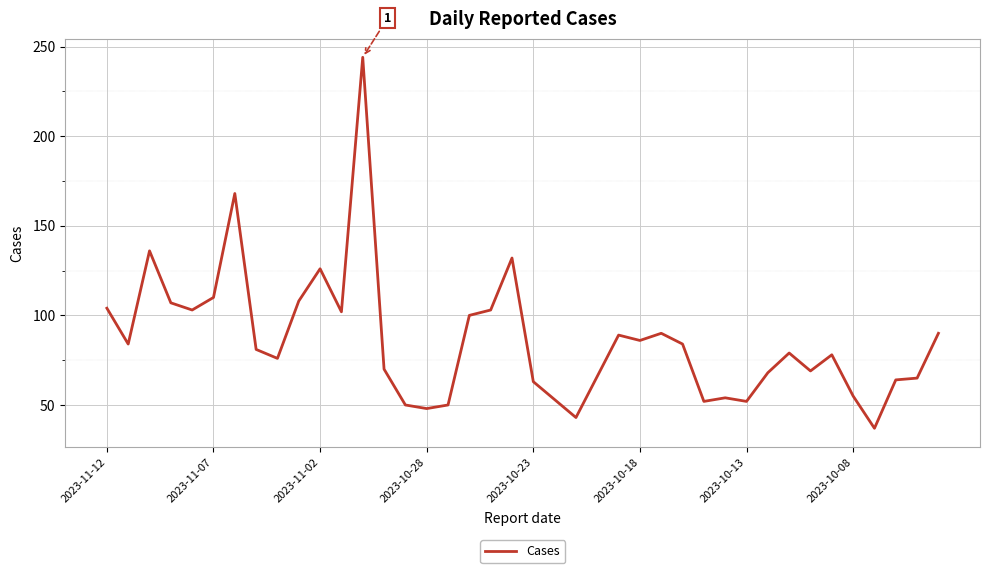

What is the maximum value shown in the chart?

244